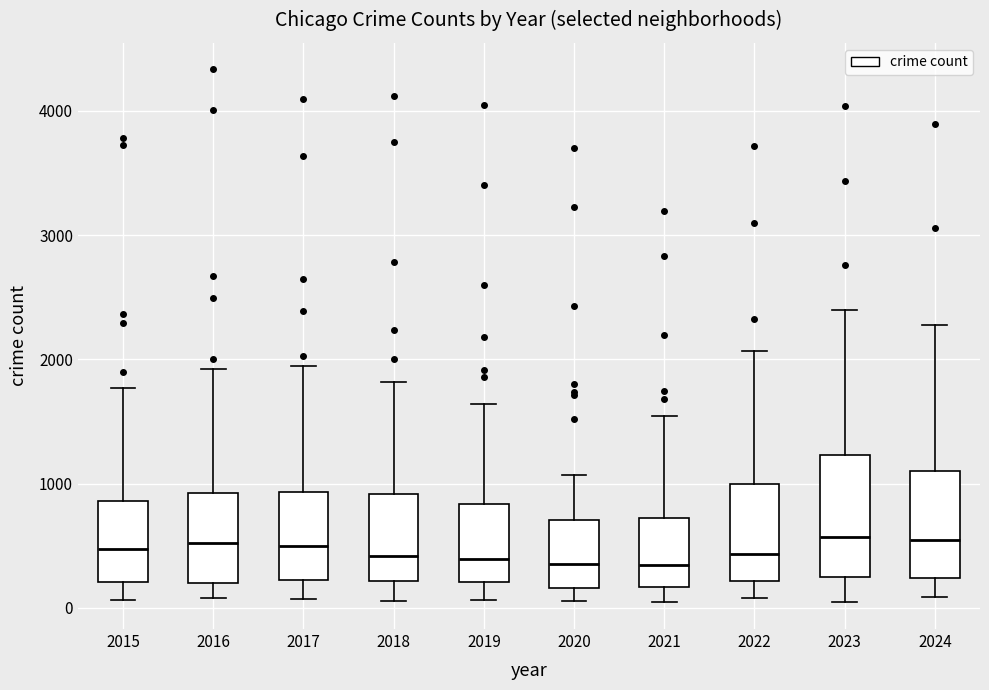

Reading left to right, read every box against the y-axis: the position of its median line, the range the box covers, and the ends of its whiskers. The values are not printed on the chart, so give them approximately, as read against the axis.

2015: median 500, box 200 to 900, whiskers 100 to 1800
2016: median 500, box 200 to 900, whiskers 100 to 1900
2017: median 500, box 200 to 900, whiskers 100 to 1900
2018: median 400, box 200 to 900, whiskers 100 to 1800
2019: median 400, box 200 to 800, whiskers 100 to 1600
2020: median 300, box 200 to 700, whiskers 100 to 1100
2021: median 300, box 200 to 700, whiskers 0 to 1500
2022: median 400, box 200 to 1000, whiskers 100 to 2100
2023: median 600, box 200 to 1200, whiskers 100 to 2400
2024: median 500, box 200 to 1100, whiskers 100 to 2300